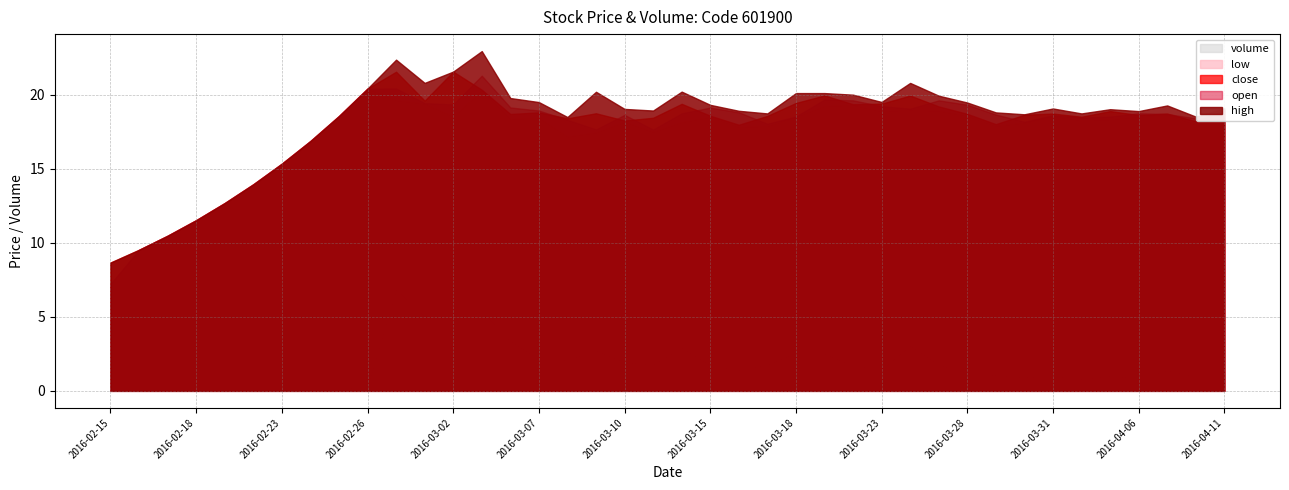

How many categories are shown in the chart?

40